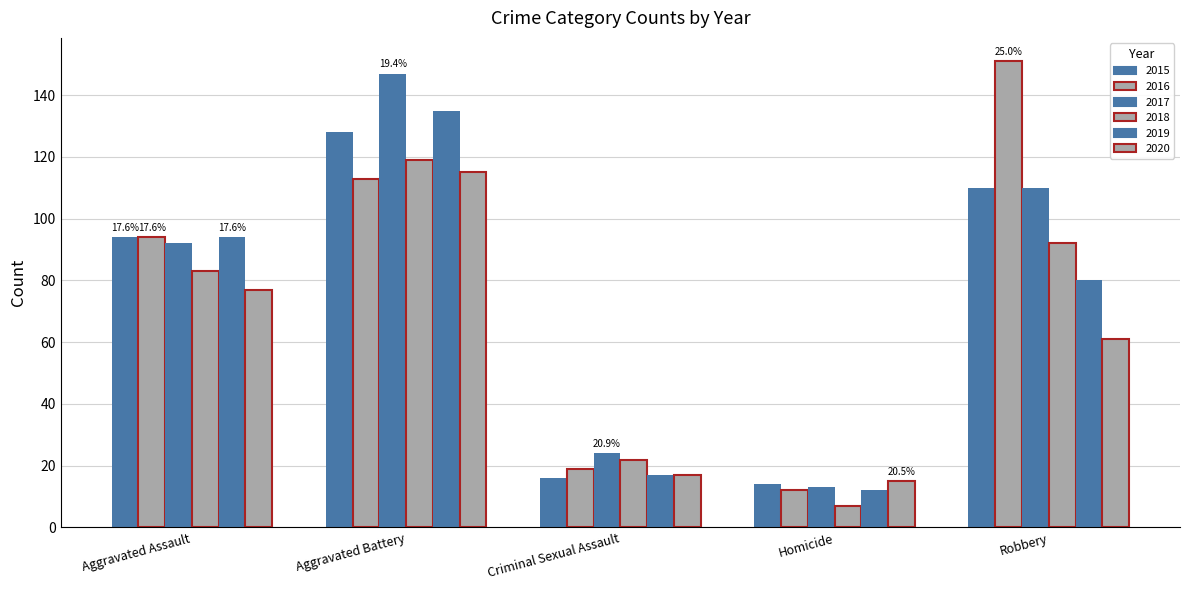

What is the total value across all series at Homicide?

73